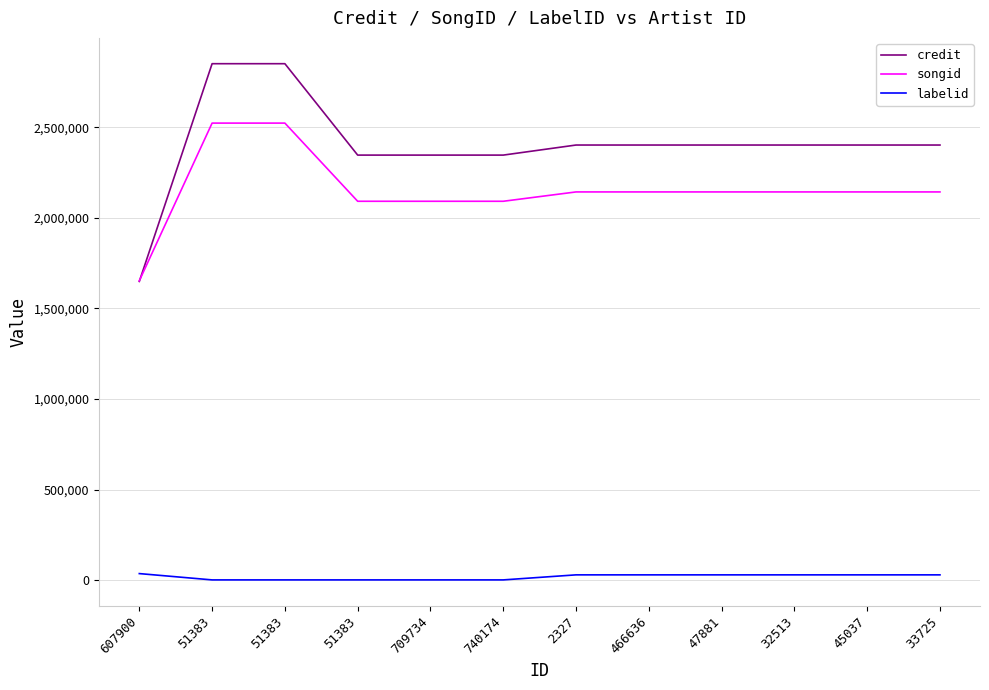

Where is credit nearest to the value 2249820?

51383